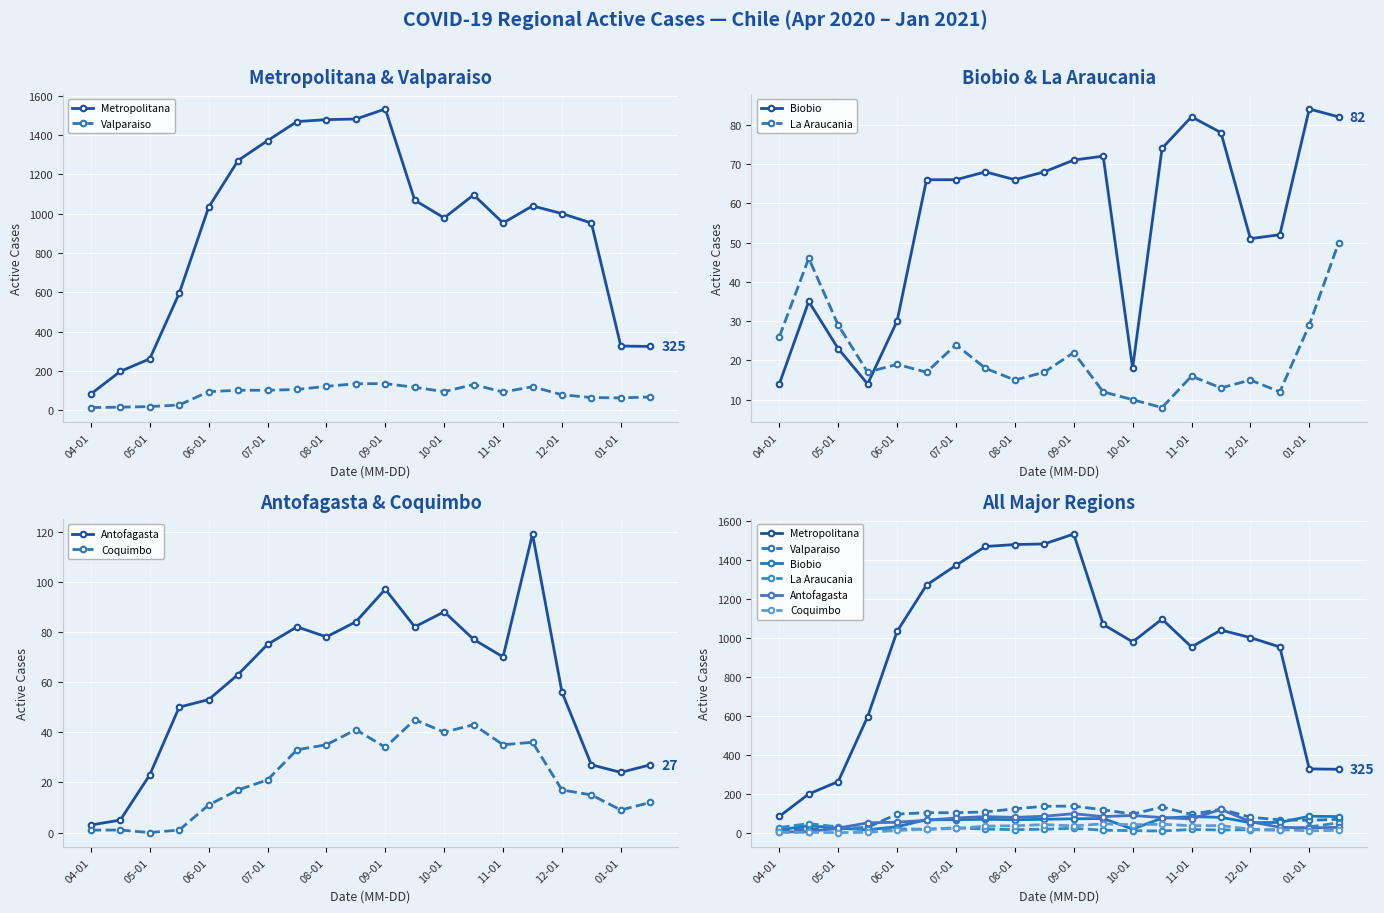

What is the difference between the second highest and minimum values in the Coquimbo series?

43